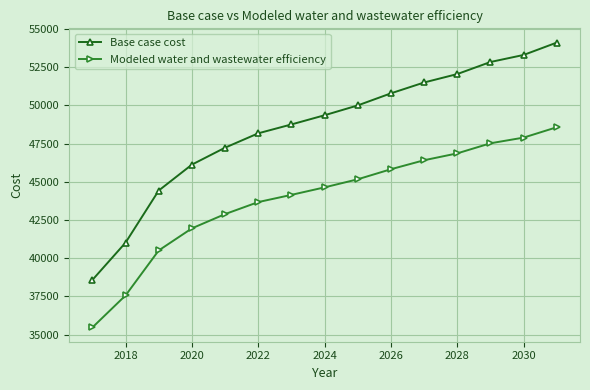

Reading left to right, transcribe all the data shown in this chart.

Base case cost: 38576.0	41018.9	44430.5	46127.6	47237.1	48178.2	48759.0	49361.0	50005.0	50796.0	51506.3	52057.7	52847.5	53308.8	54119.2
Modeled water and wastewater efficiency: 35464.3	37562.1	40508.5	41955.2	42888.5	43675.2	44147.6	44639.2	45168.1	45826.5	46415.1	46865.2	47524.9	47897.7	48576.7